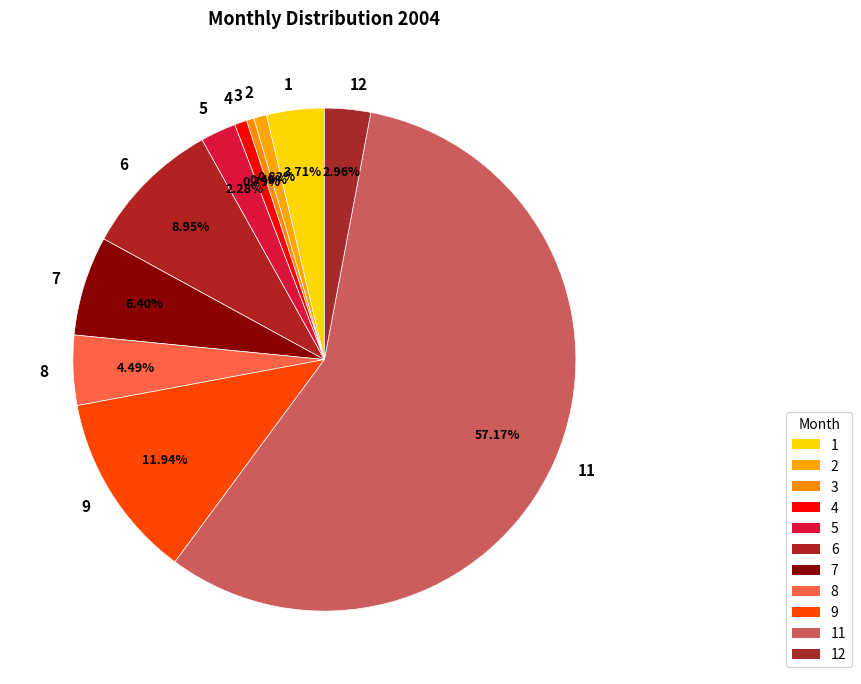

True or false: 2 accounts for 11% of the total.

False